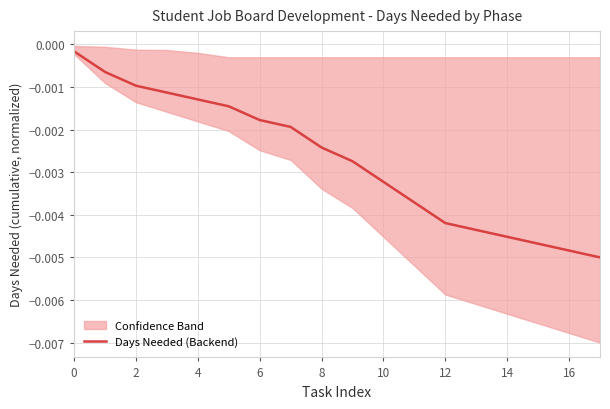

The chart shows a value of -0.0 at 15. True or false?

True